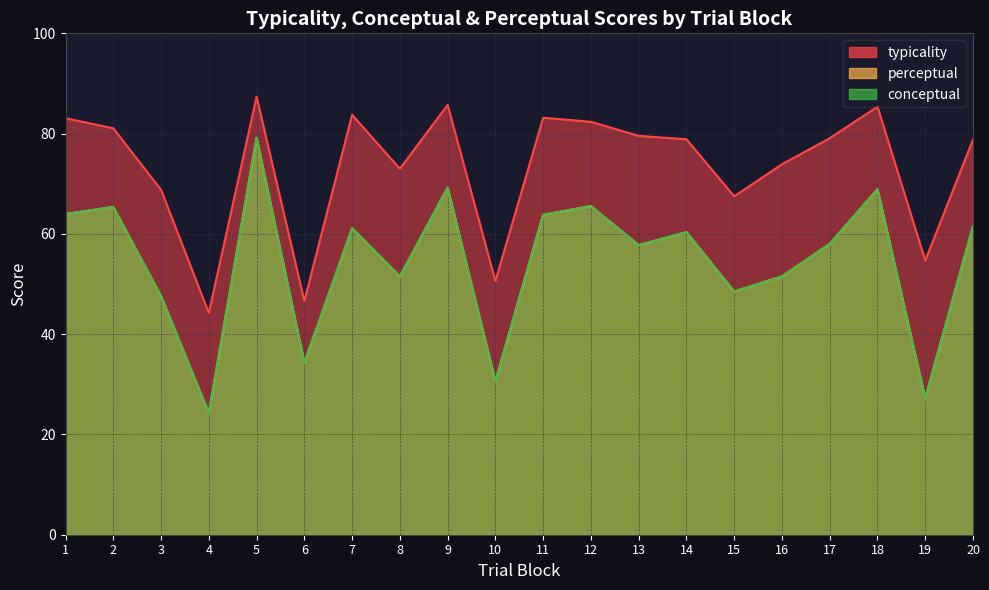

At which category is the sum across all series the highest?

5